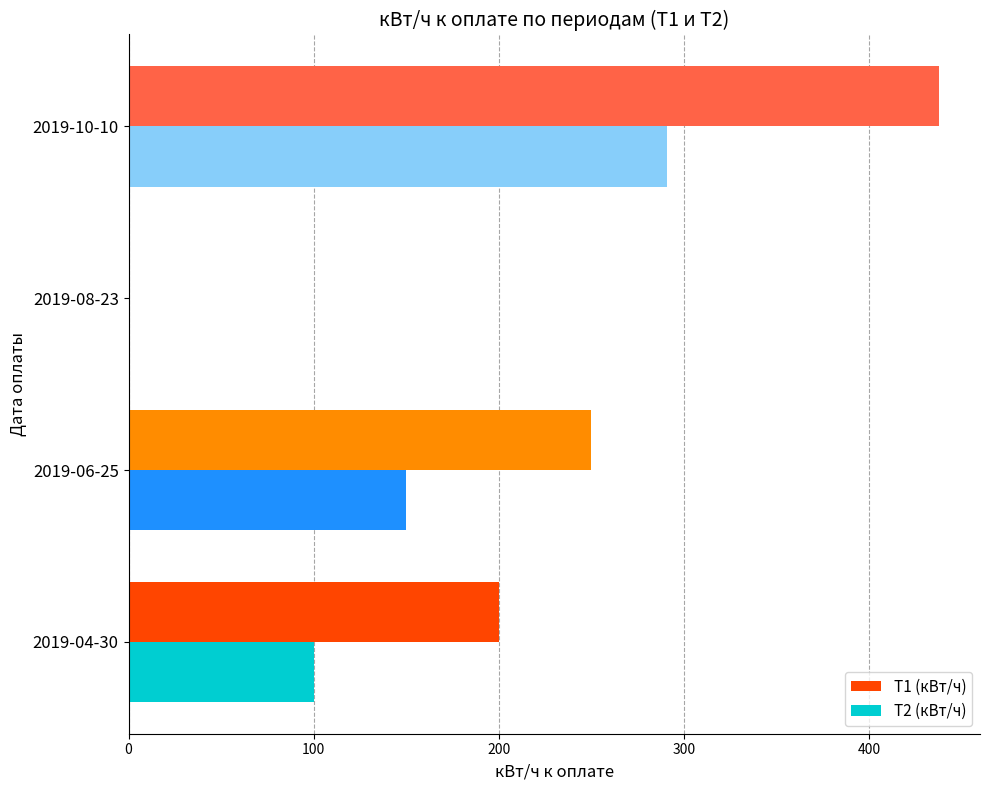

Which series has the largest total across all categories?

T1 (кВт/ч)